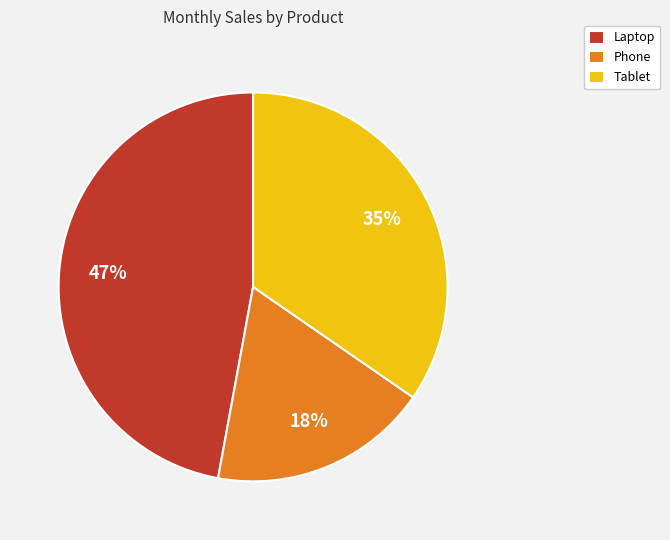

Is there any slice that represents more than half of the pie?

No